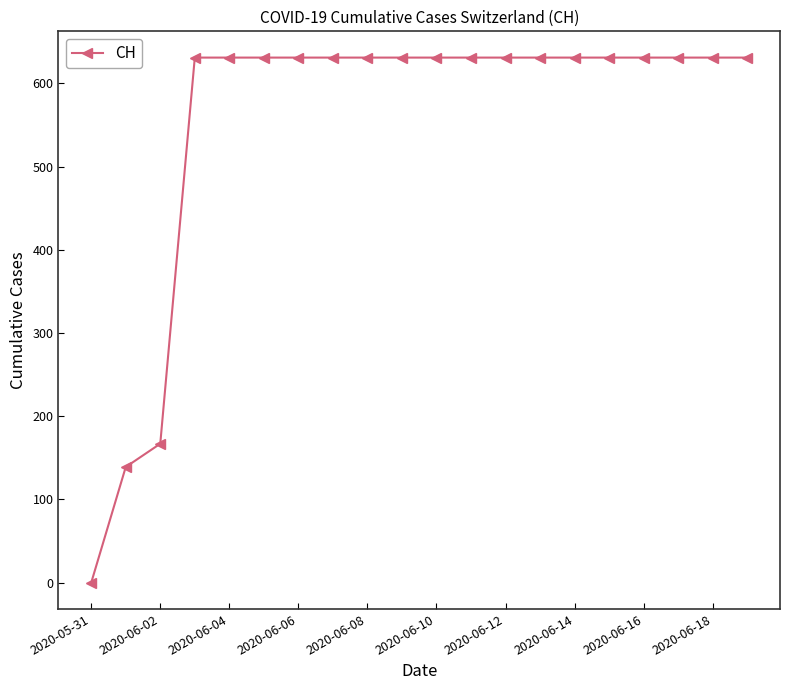

What is the greatest value displayed?

631